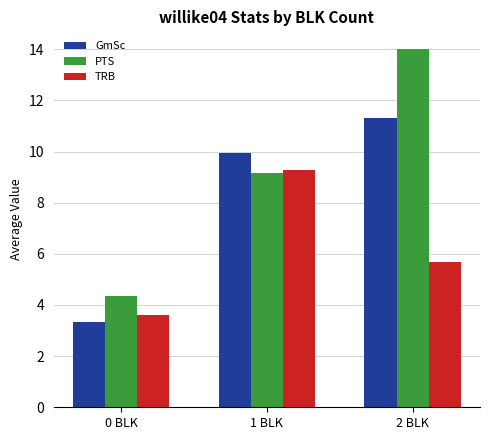

List the labels in order of GmSc value, largest first.

2 BLK, 1 BLK, 0 BLK